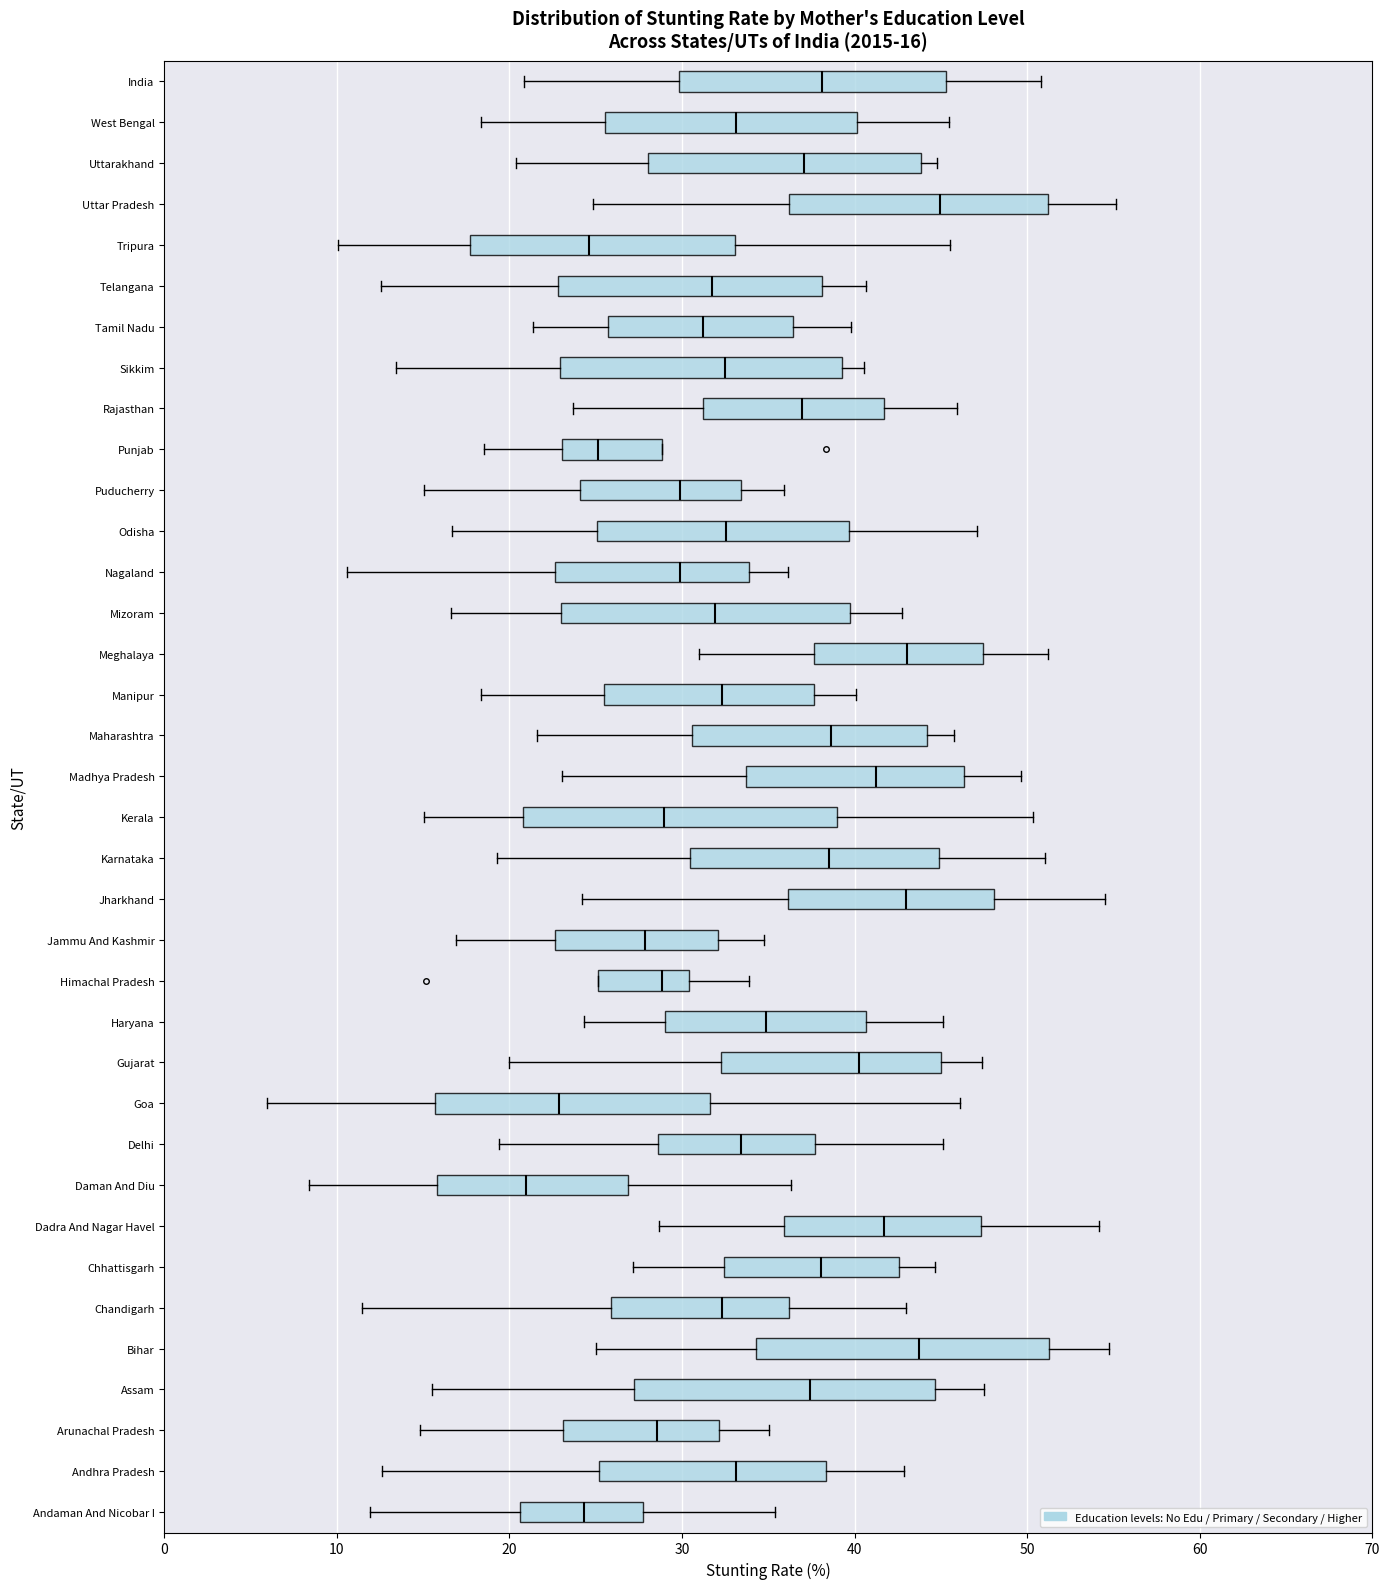

Which box's median line is the furthest to the right?

Uttar Pradesh